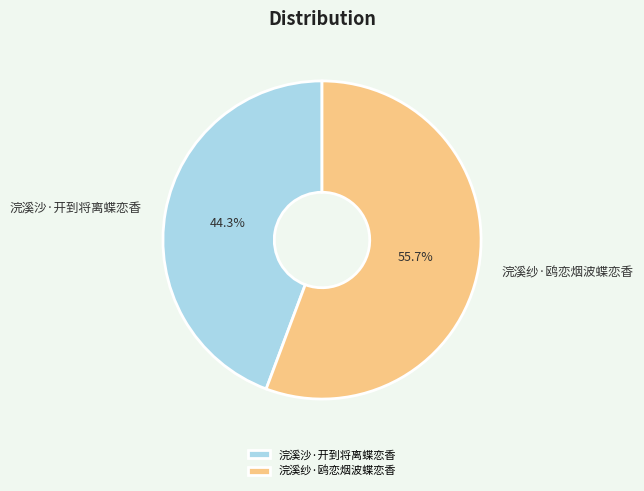

Count the number of slices in the pie.

2